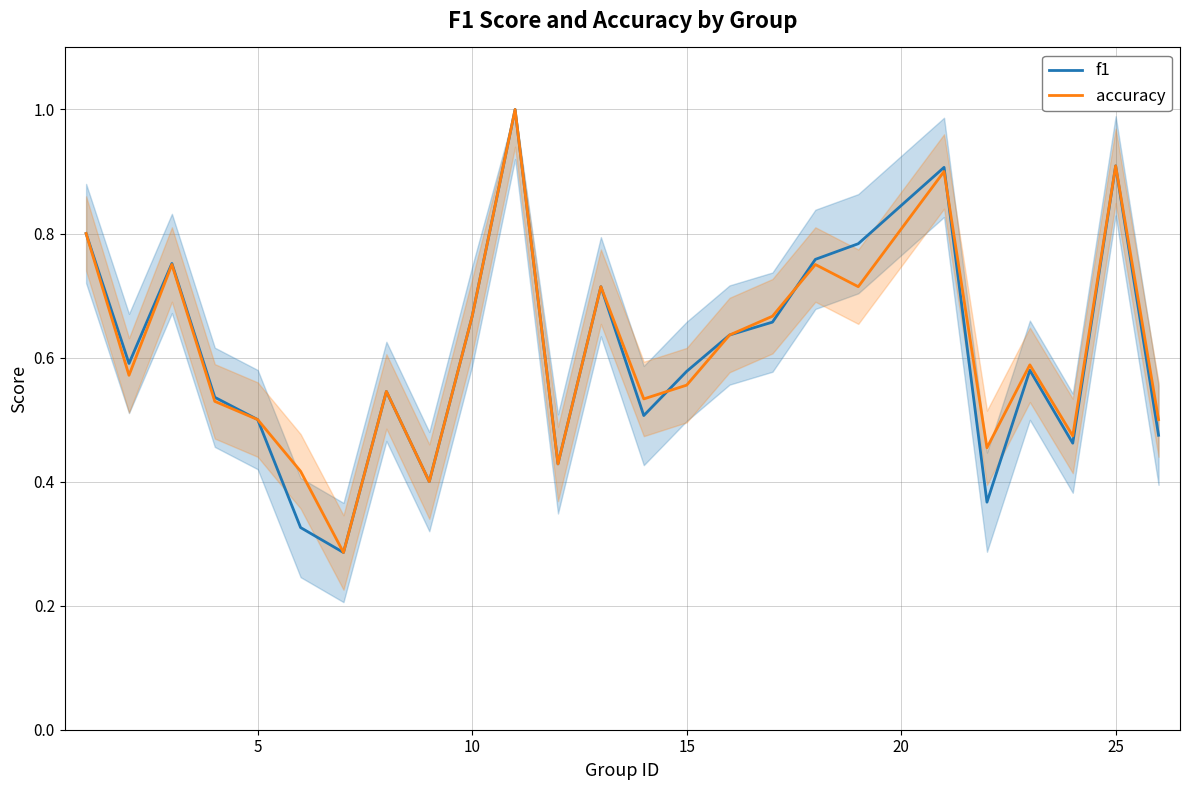

How many intersections are there between accuracy and f1?

3